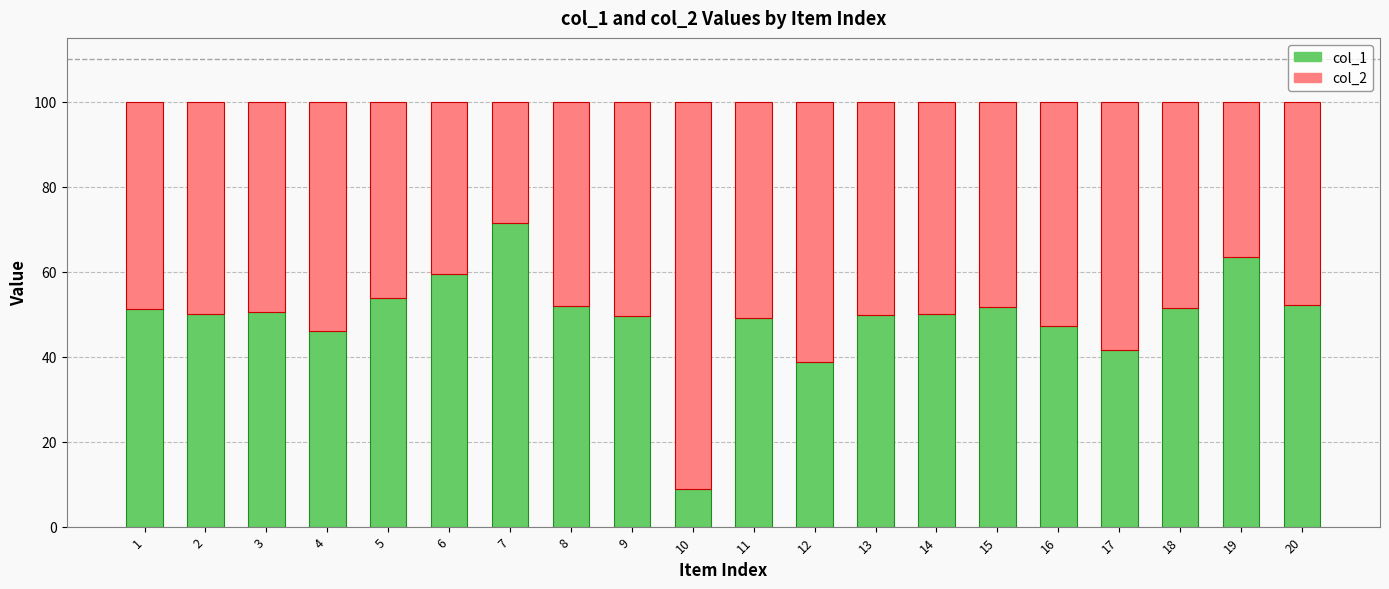

The col_1 series shows 49.7 at 13. True or false?

True